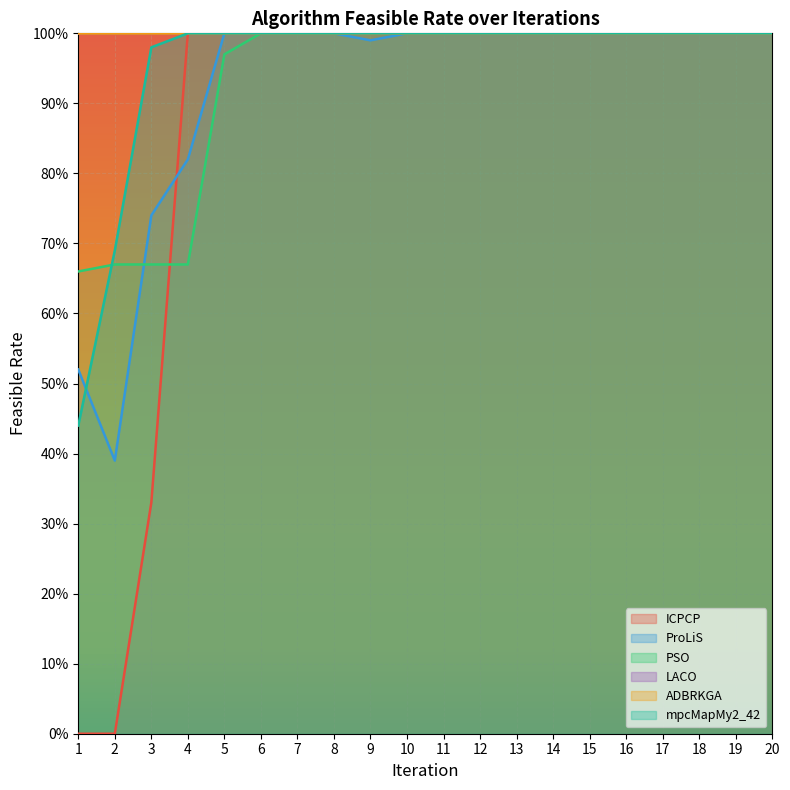

How many data points in ProLiS are less than 1?

5